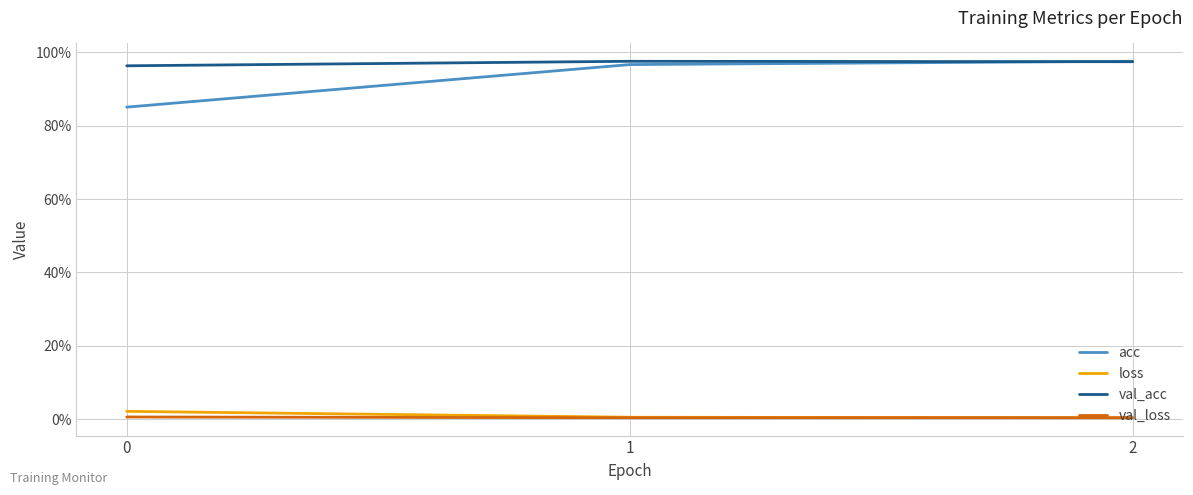

At which label does val_acc reach its peak?

1